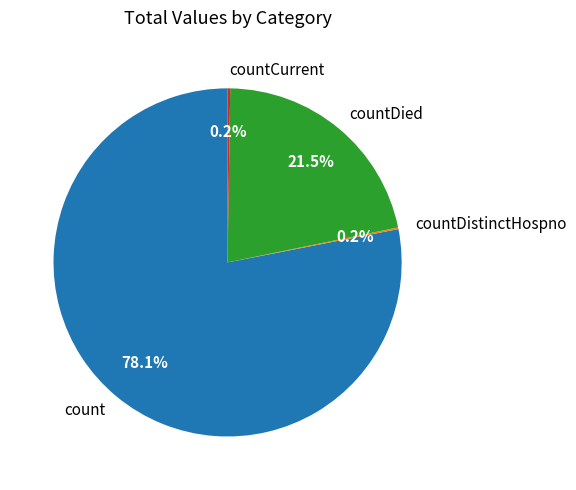

What percentage is NOT represented by countDied?

78.5%